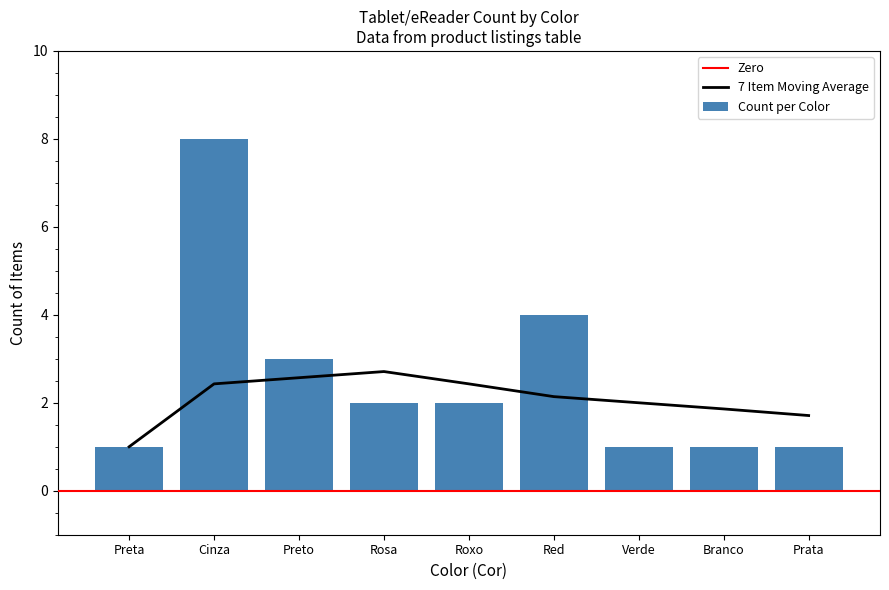

Read the Count per Color value at Cinza.

8